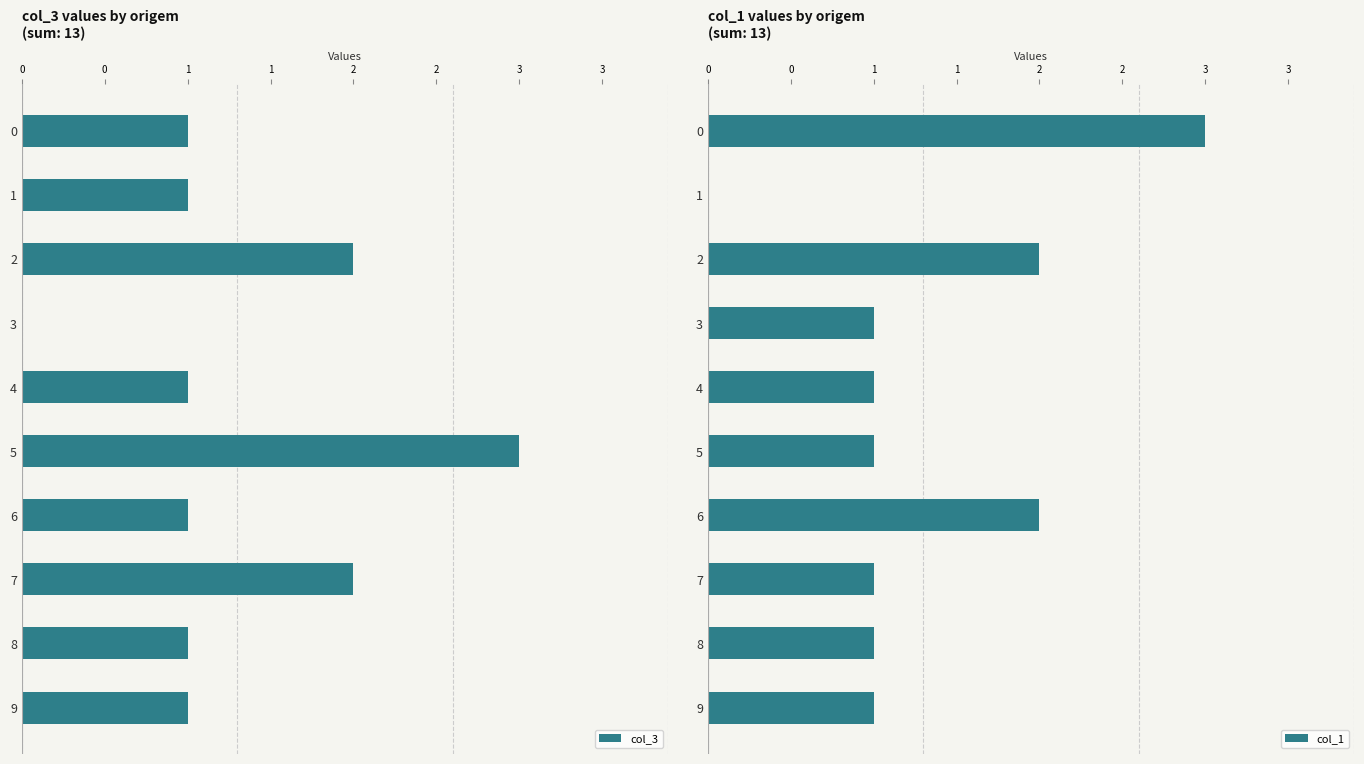

What is the sum of all col_1 values?

13